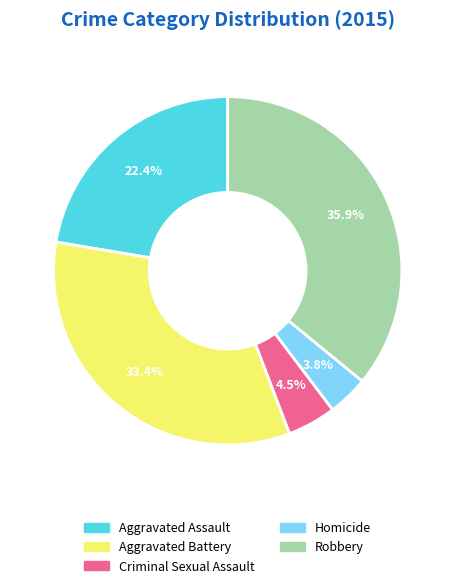

To the nearest percent, what is the combined percentage of Robbery and Criminal Sexual Assault?

40%